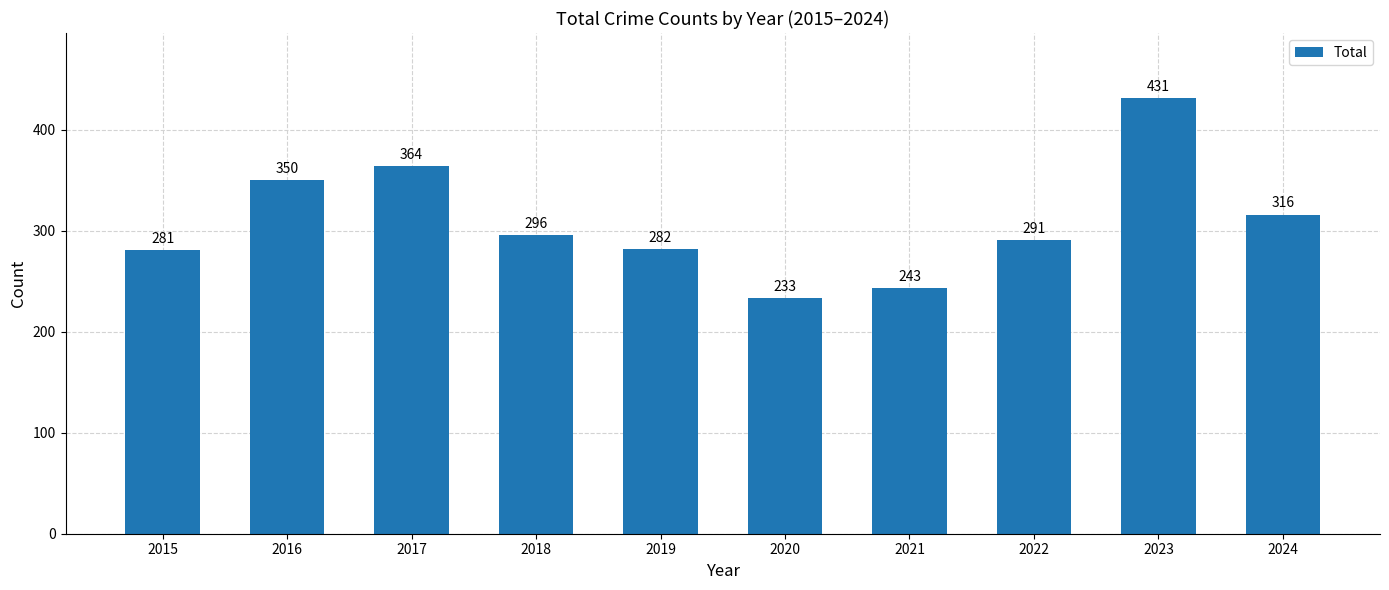

Reading left to right, what are all the values shown in this chart?

281	350	364	296	282	233	243	291	431	316